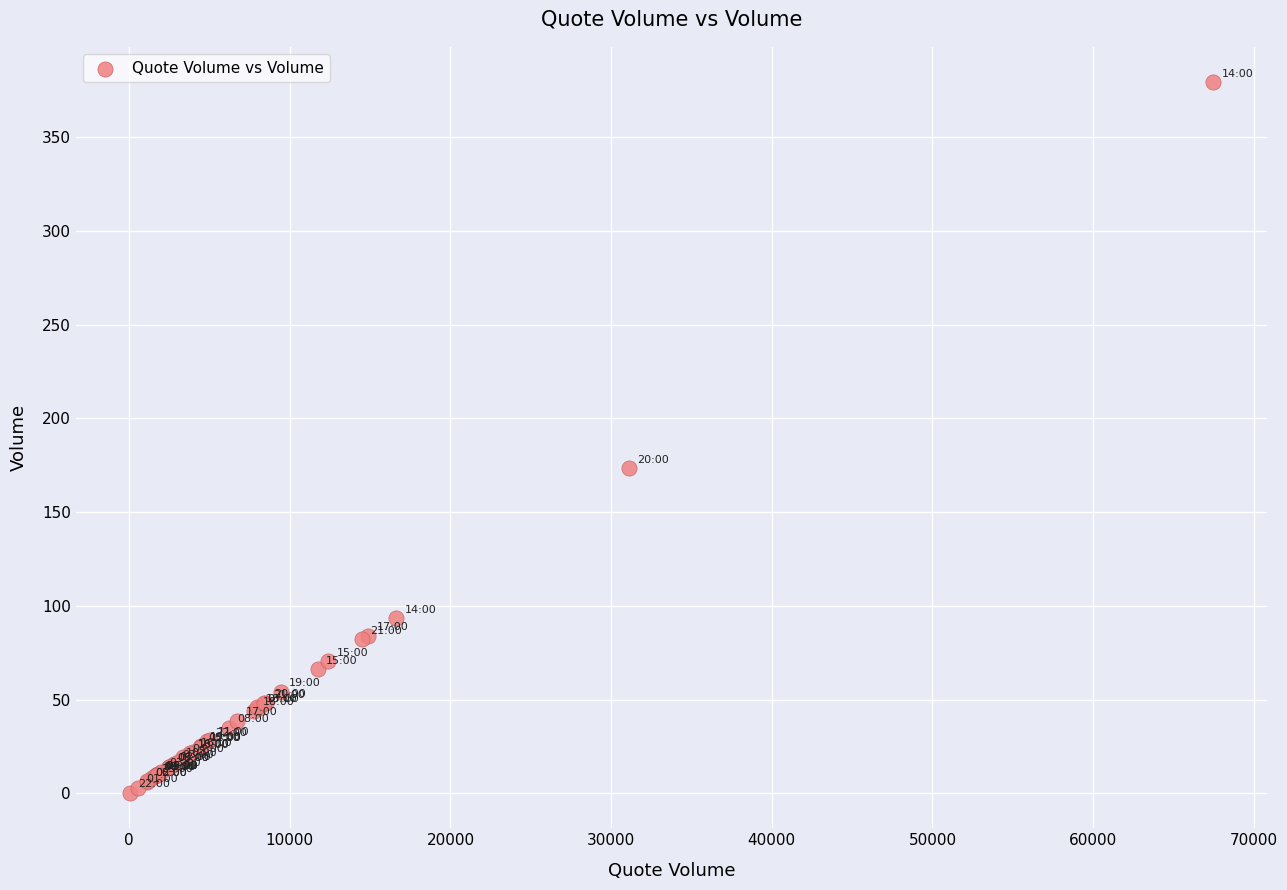

What Y value in the scatter plot is closest to 189?

173.4